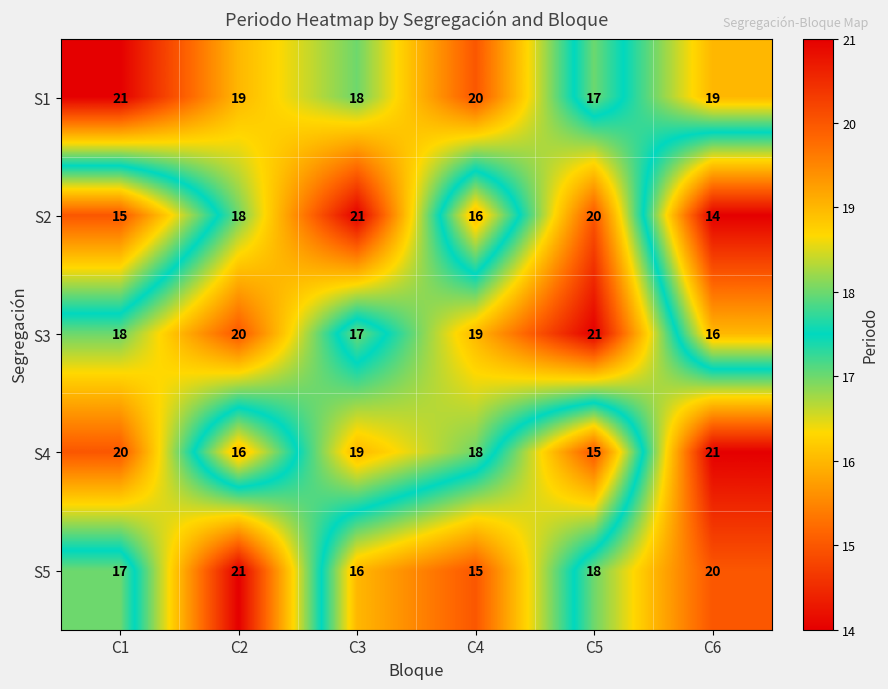

What is the sum of the S4 values at C3 and C1?

39